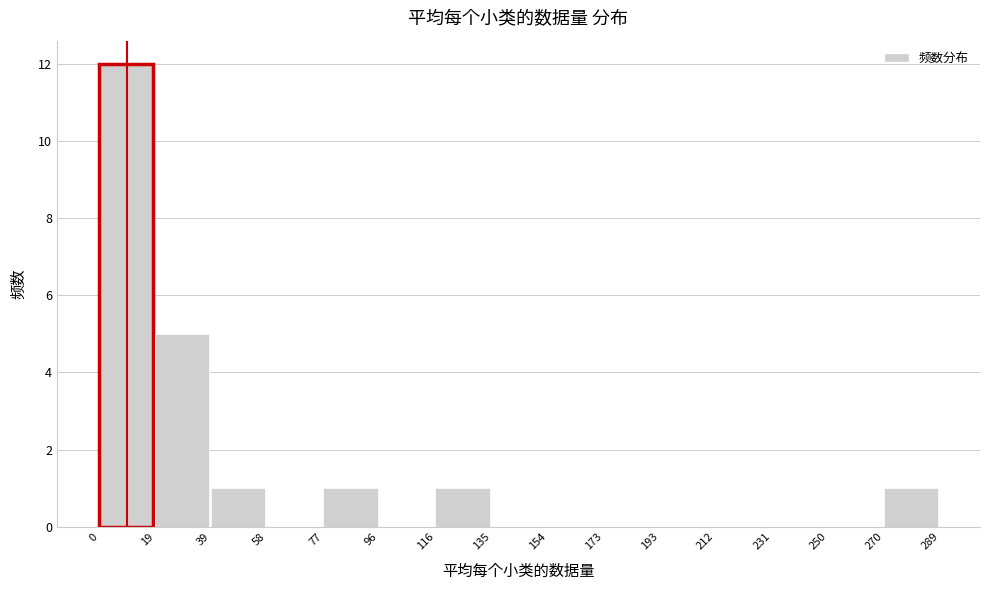

Reading left to right, list every bar in this chart as the range it spans on the x-axis followed by its height. The values are not printed on the chart, so give them approximately, as read against the axis.

0 to 19: 12
19 to 39: 5
39 to 58: 1
58 to 77: 0
77 to 96: 1
96 to 116: 0
116 to 135: 1
135 to 154: 0
154 to 173: 0
173 to 193: 0
193 to 212: 0
212 to 231: 0
231 to 250: 0
250 to 270: 0
270 to 289: 1